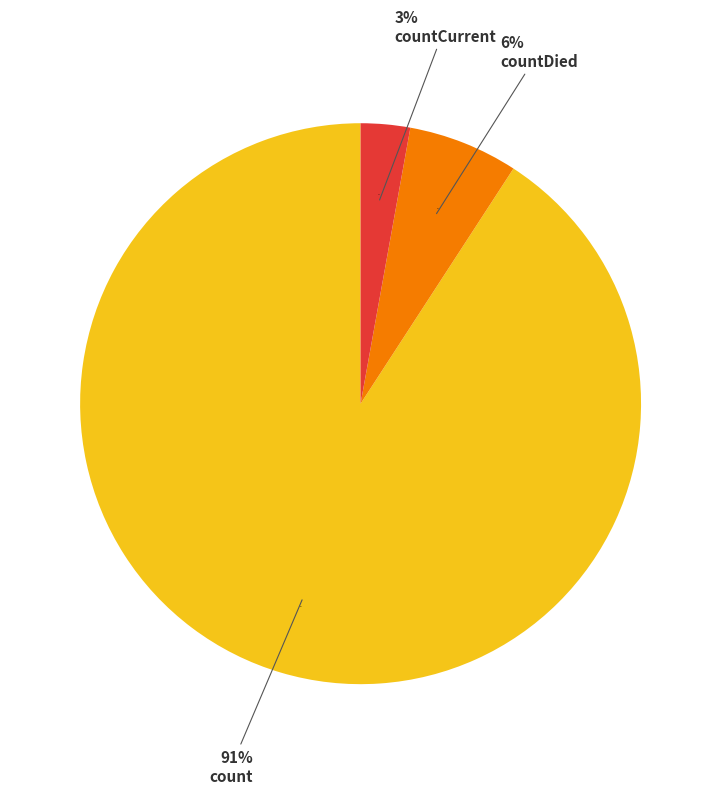

Does count account for over 50% of the chart?

Yes